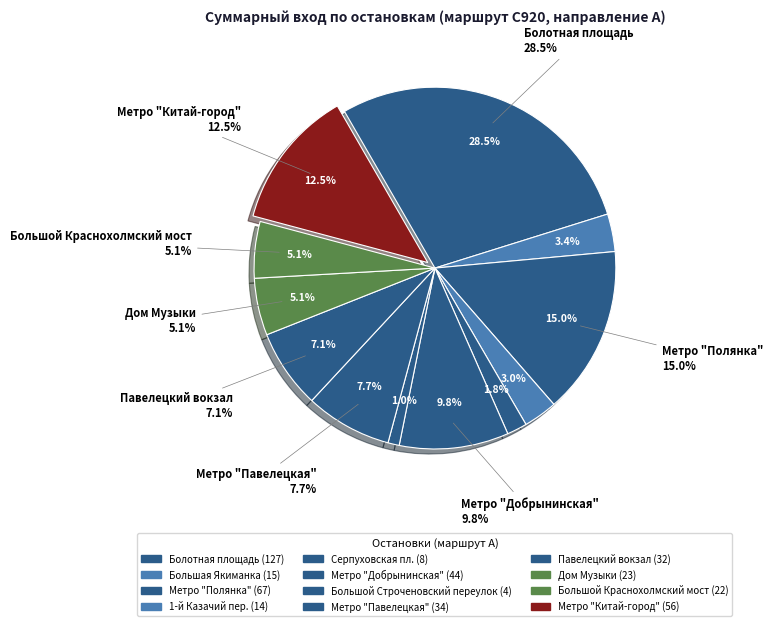

Does Дом Музыки account for over 50% of the chart?

No